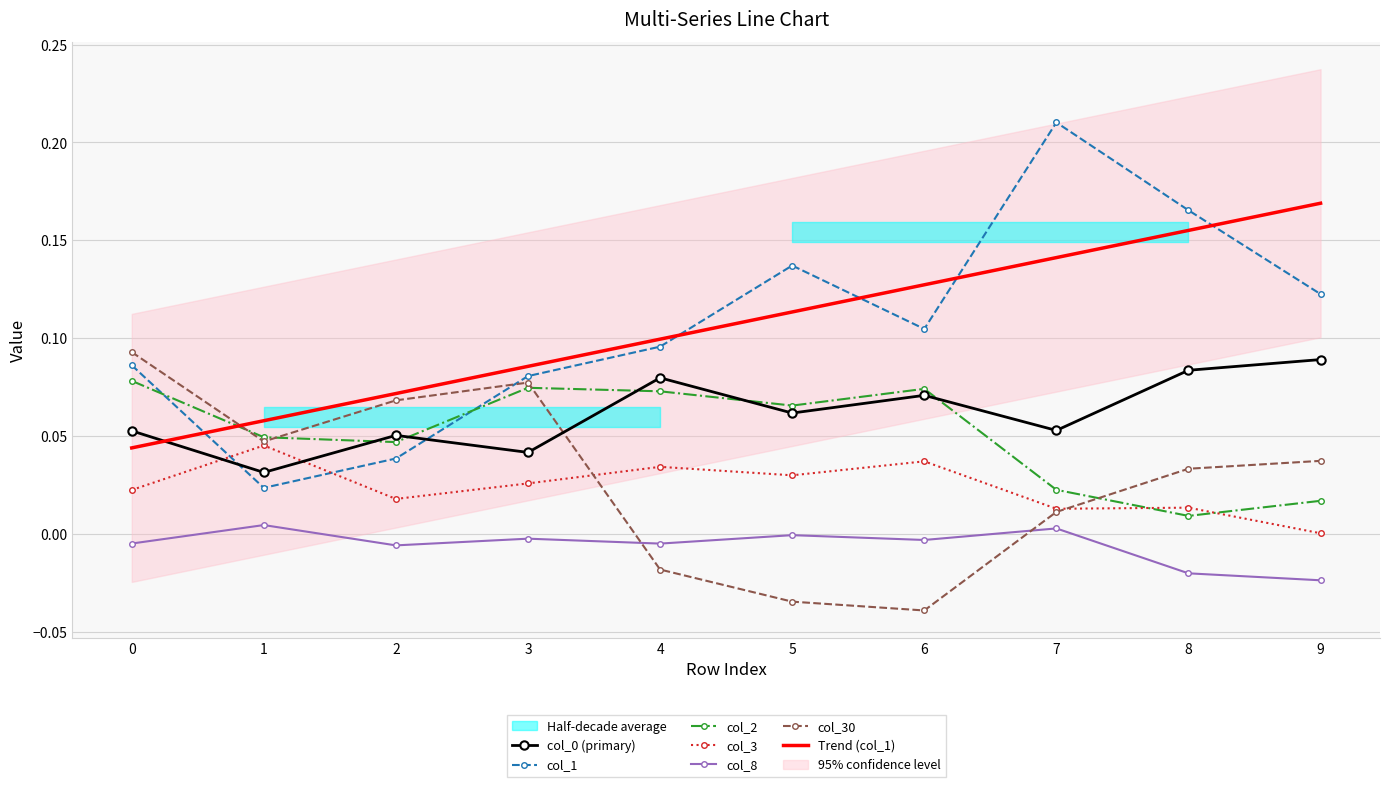

The value of col_30 at 5 is -0.0. True or false?

True